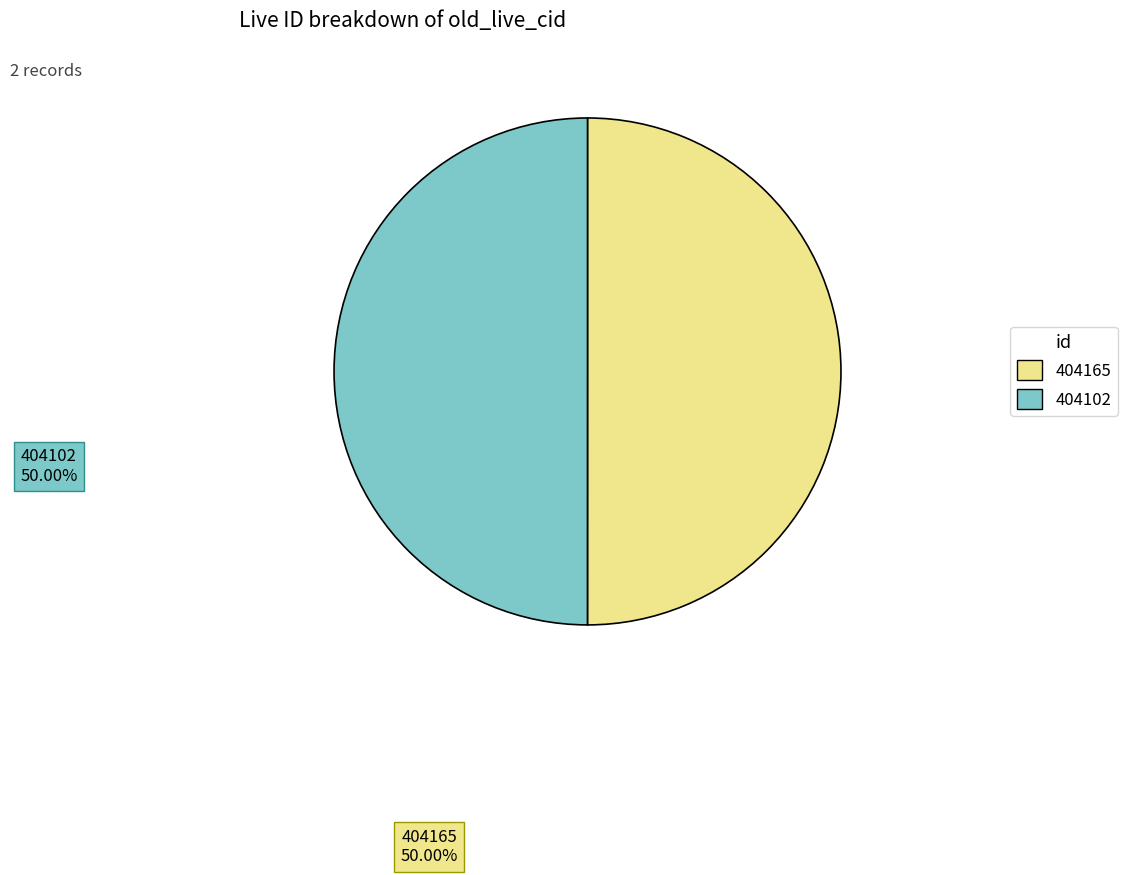

How many segments does this pie chart have?

2